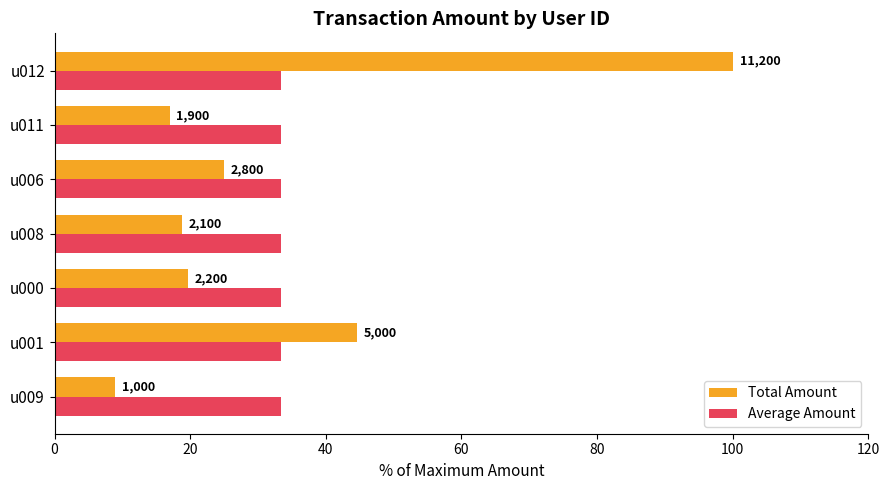

What is the greatest value displayed?

100.0